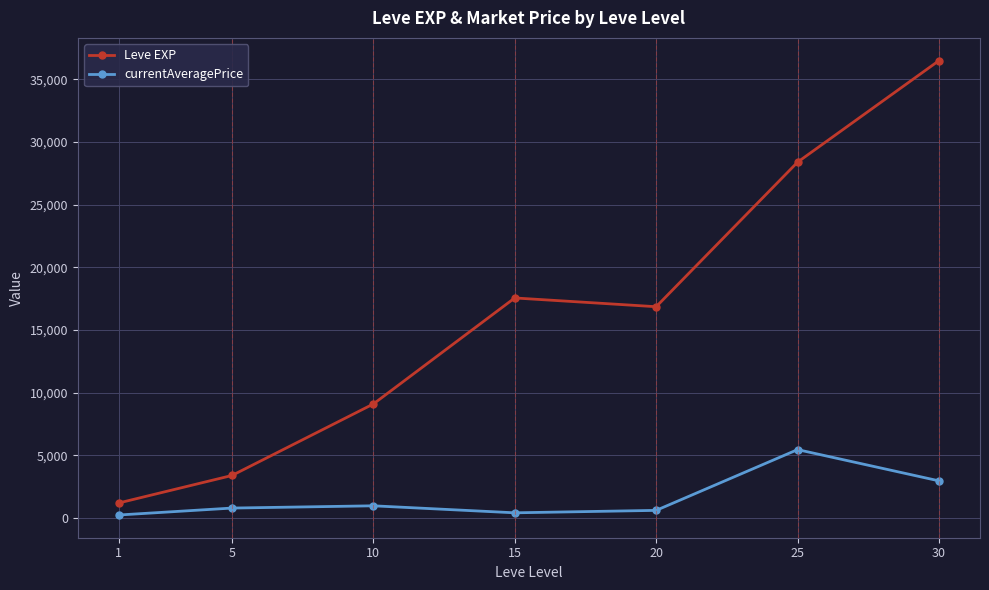

True or false: Leve EXP and currentAveragePrice intersect in this chart.

False